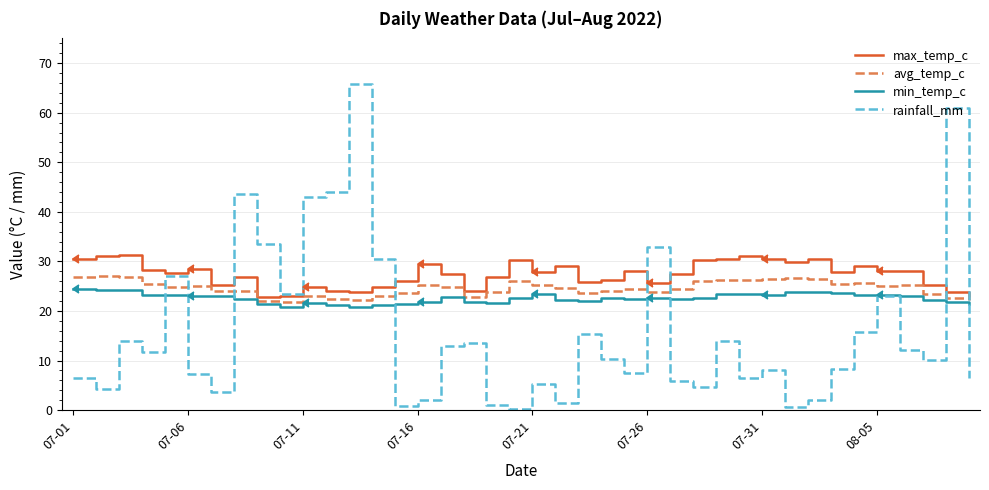

Which series has the widest spread of values?

rainfall_mm